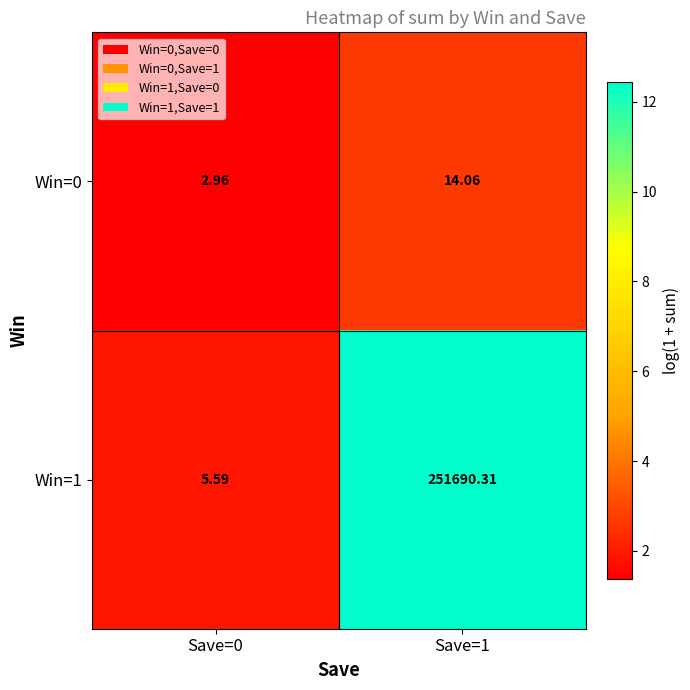

Is the value of Win=1 at Save=0 greater than the value of Win=0 at Save=0?

Yes